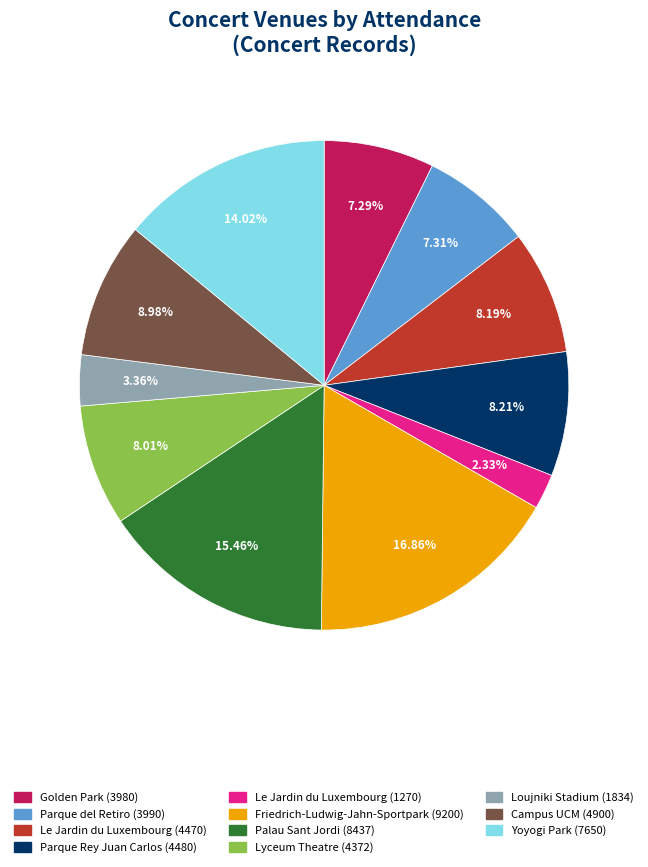

Between Campus UCM (4900) and Parque del Retiro (3990), which is larger?

Campus UCM (4900)